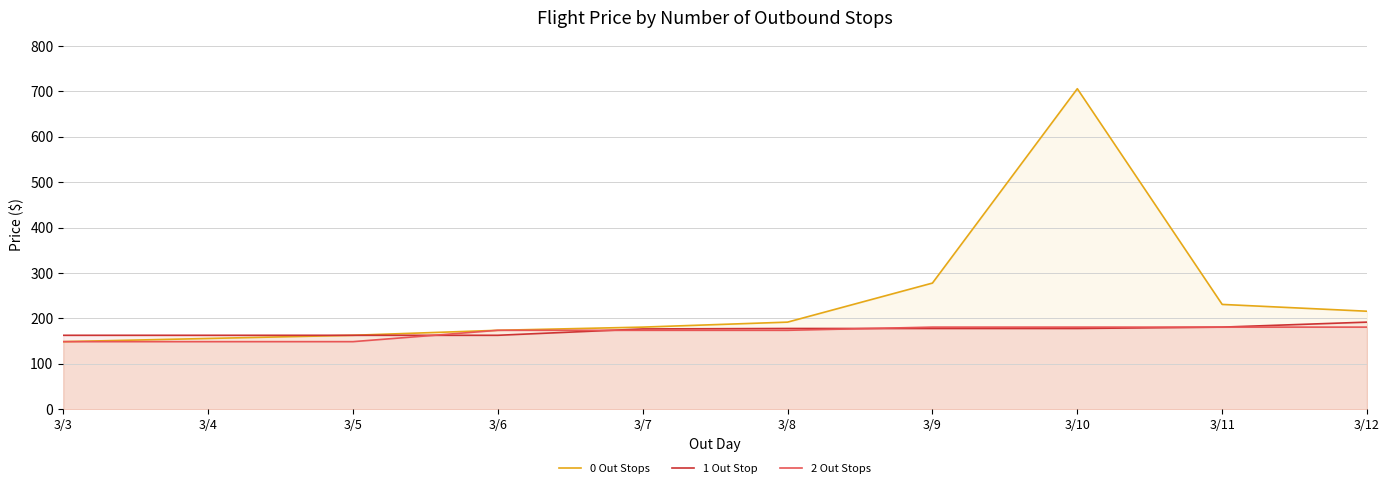

Does the chart have visible grid lines?

Yes